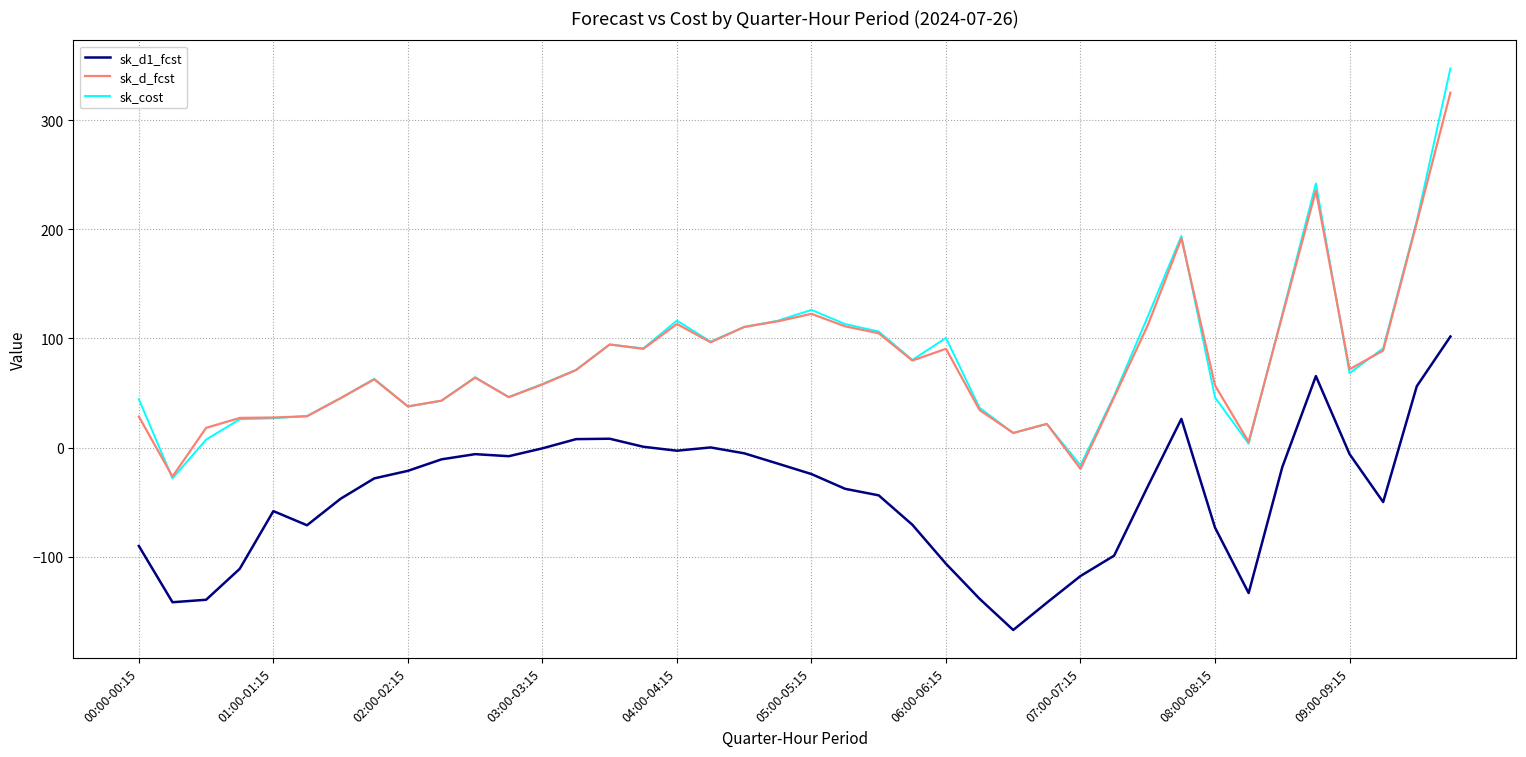

How many series are shown in this chart?

3